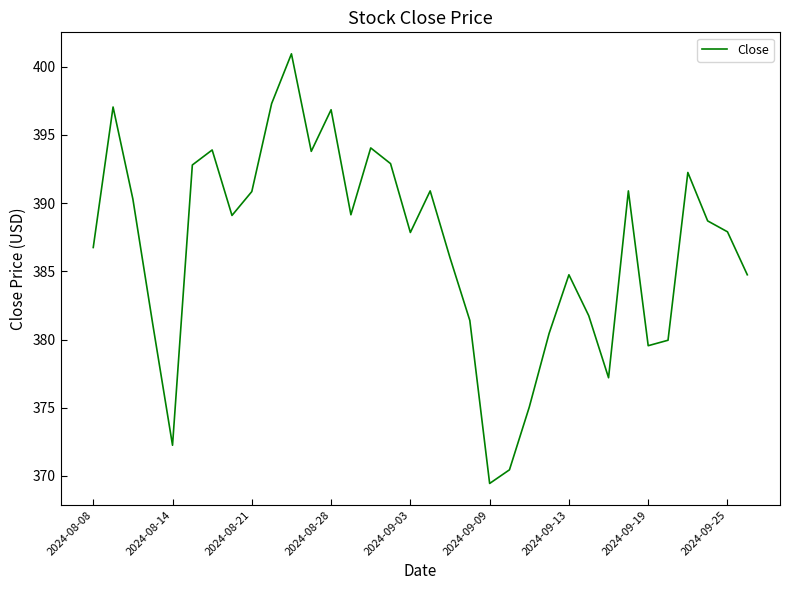

What is the difference between the maximum and minimum values?

31.5